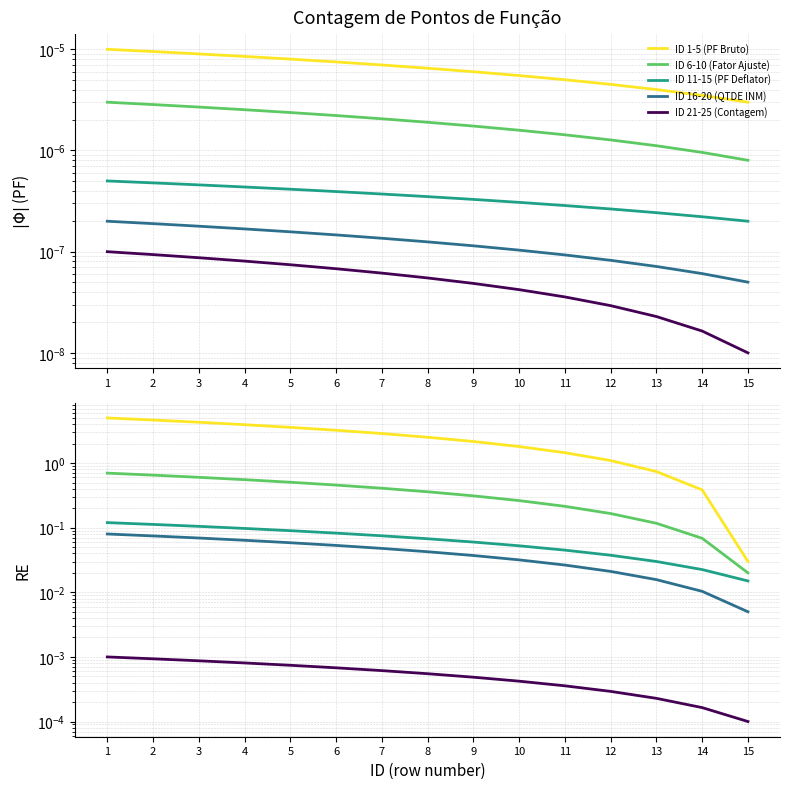

What is the spread (max minus min) of values at 12?

1.1